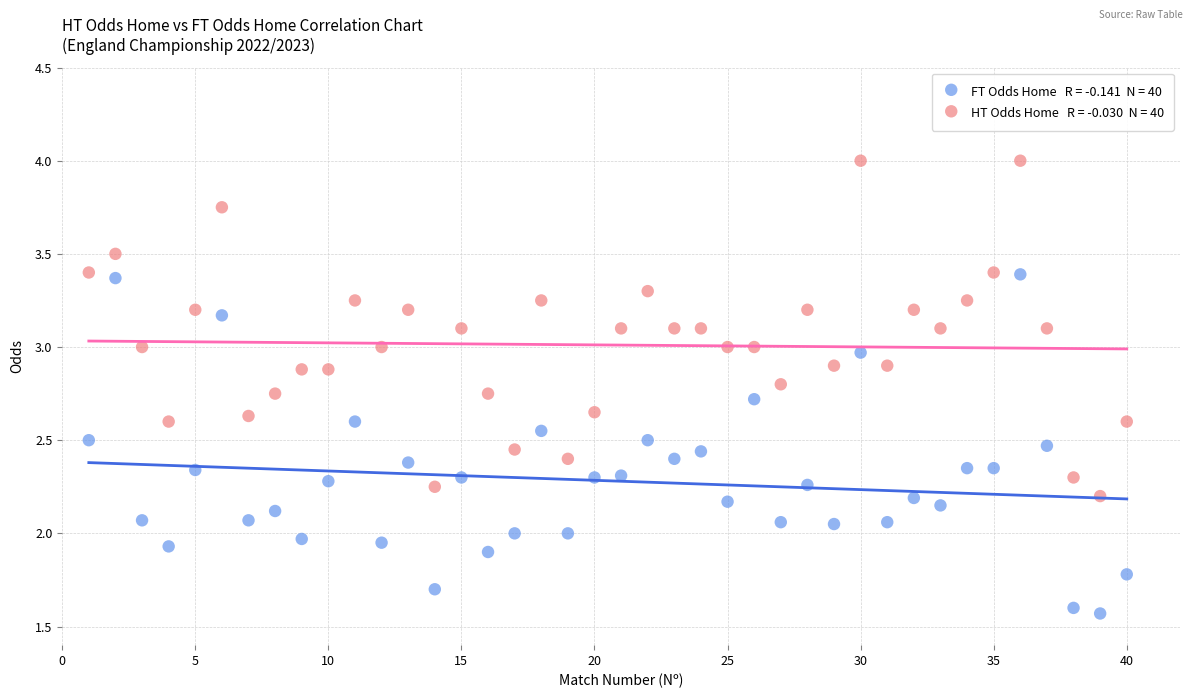

Across all data points, what is the range of X values (max minus min)?

39.0